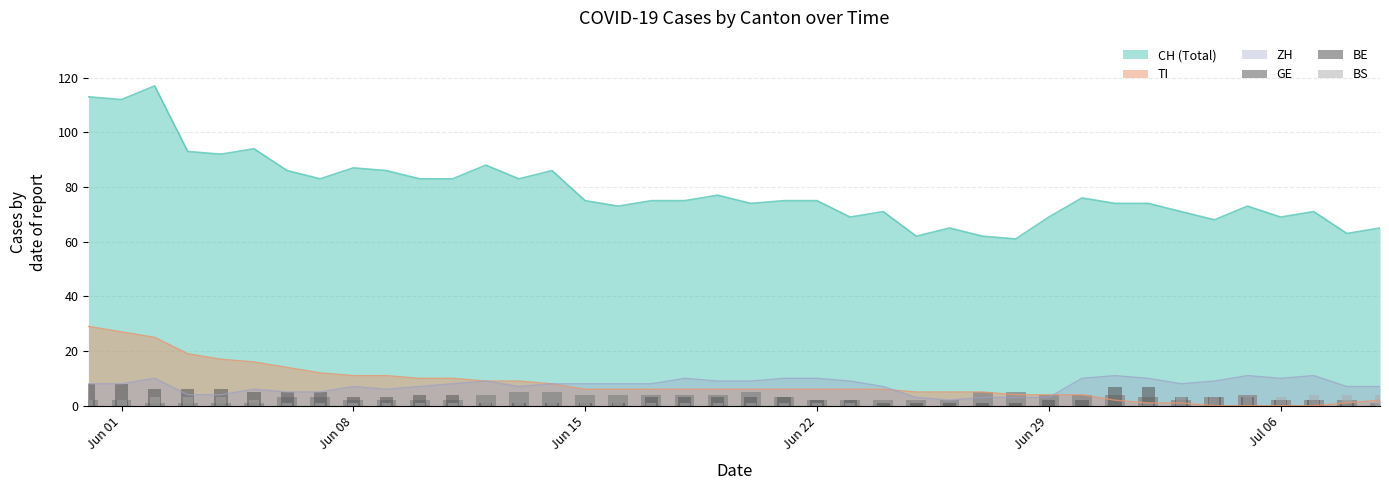

True or false: TI and CH (Total) cross at least once.

False